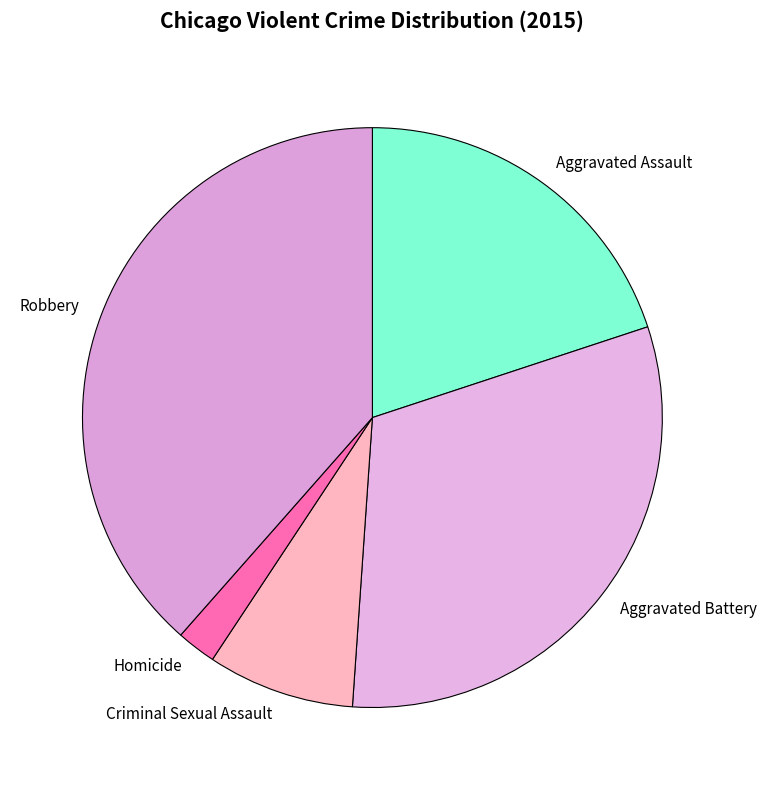

Is Aggravated Battery the majority of the pie?

No